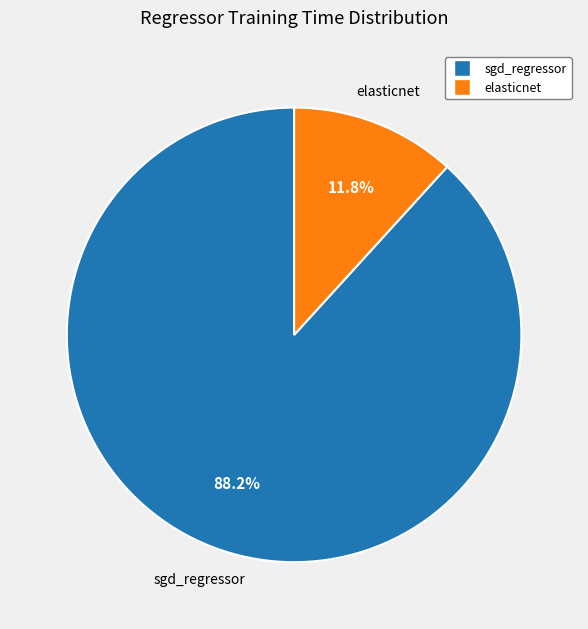

Is sgd_regressor the majority of the pie?

Yes